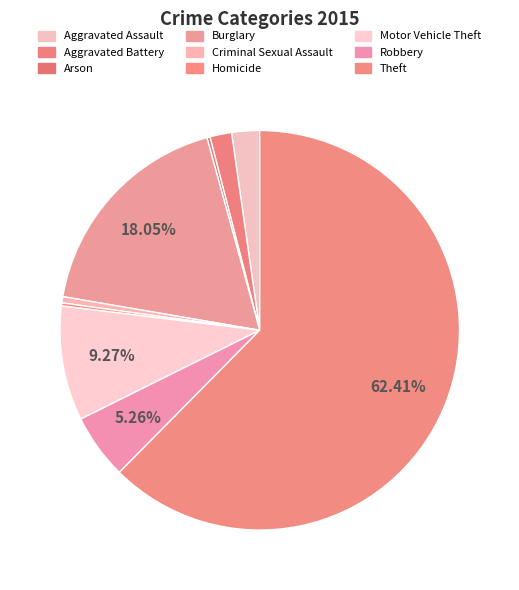

Approximately how many times larger is the value at Criminal Sexual Assault compared to Motor Vehicle Theft?

0.1